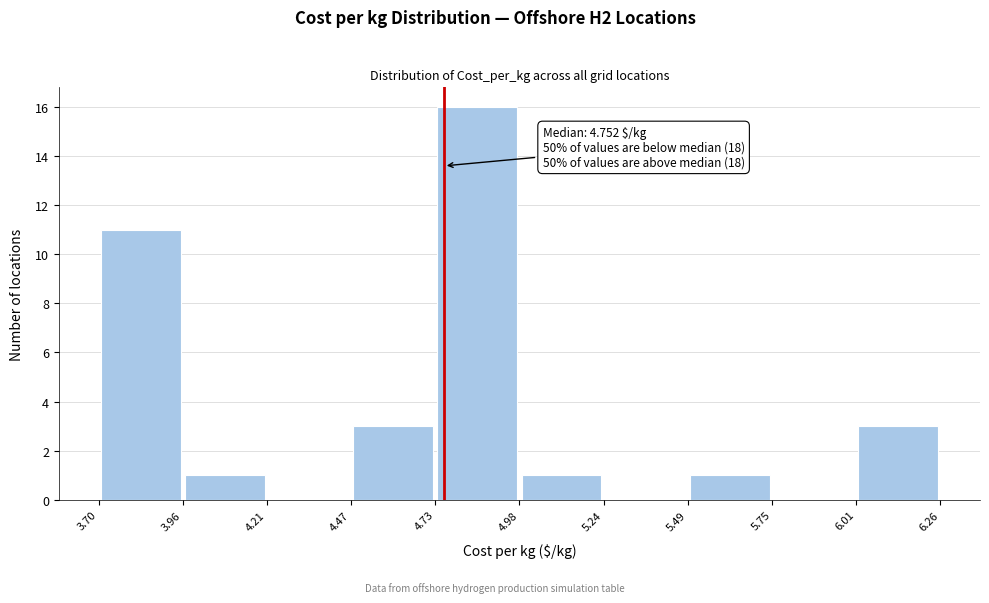

Over which range of the x-axis is the bar tallest?

4.73 to 4.98